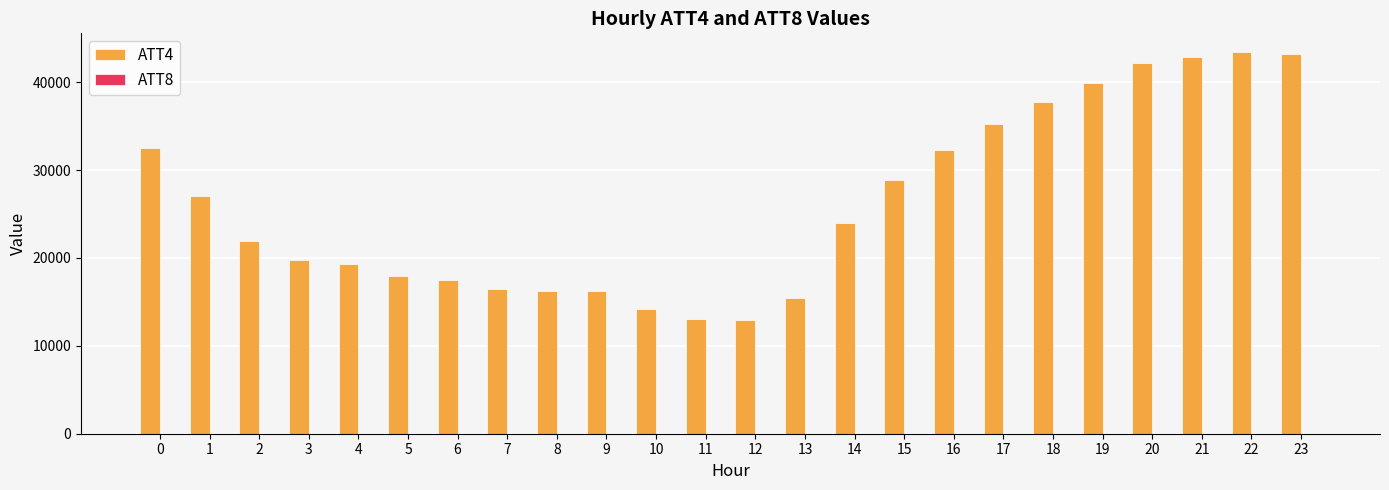

Which series has the largest total across all categories?

ATT4